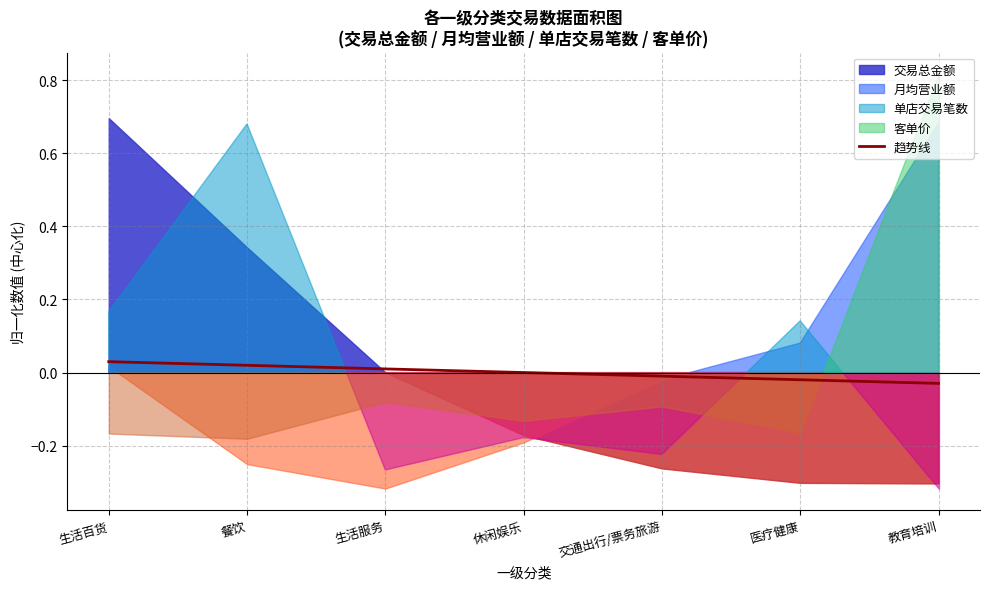

Where does the data first go above 0?

生活百货